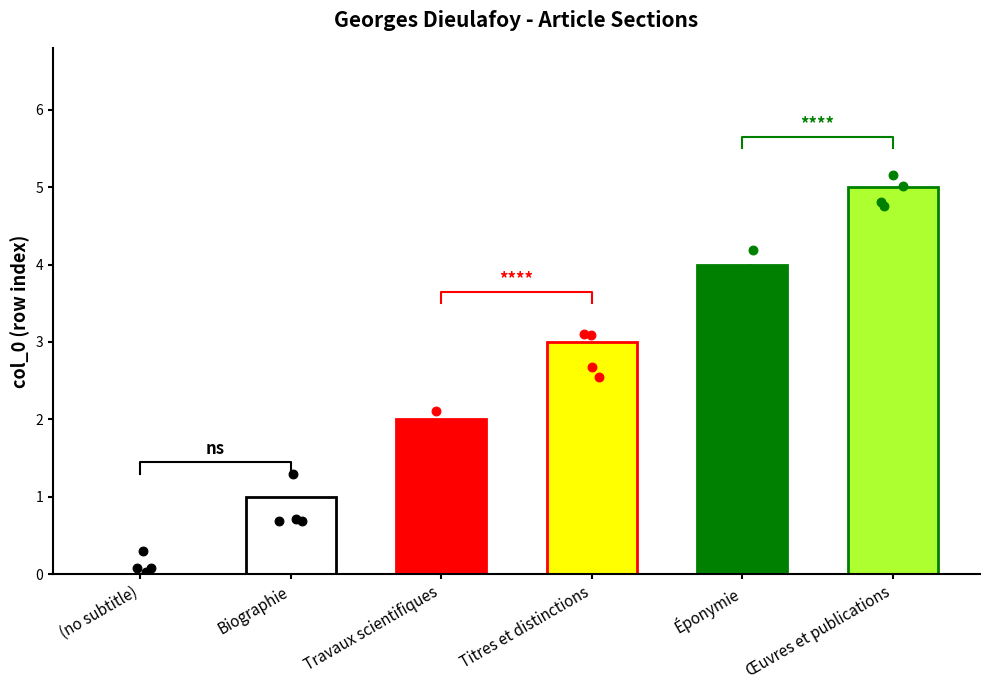

What is the change in value from (no subtitle) to Travaux scientifiques?

+2